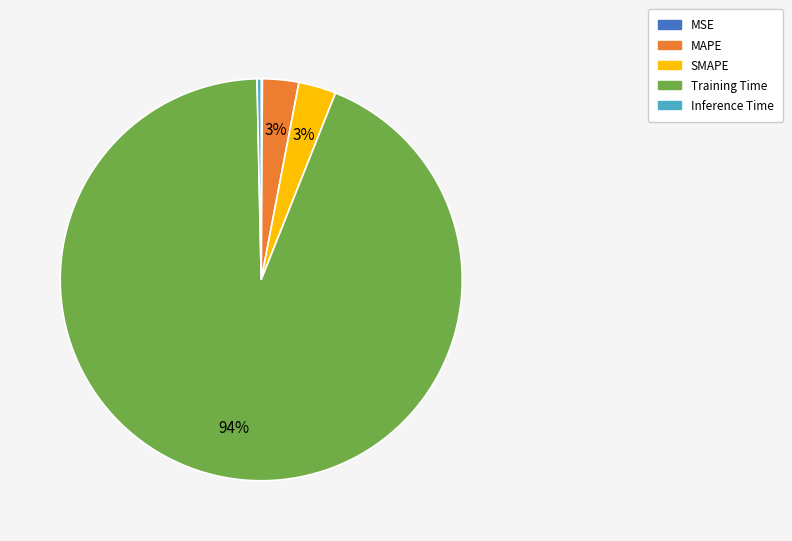

Do MAPE and Inference Time together represent more than half of the pie?

No